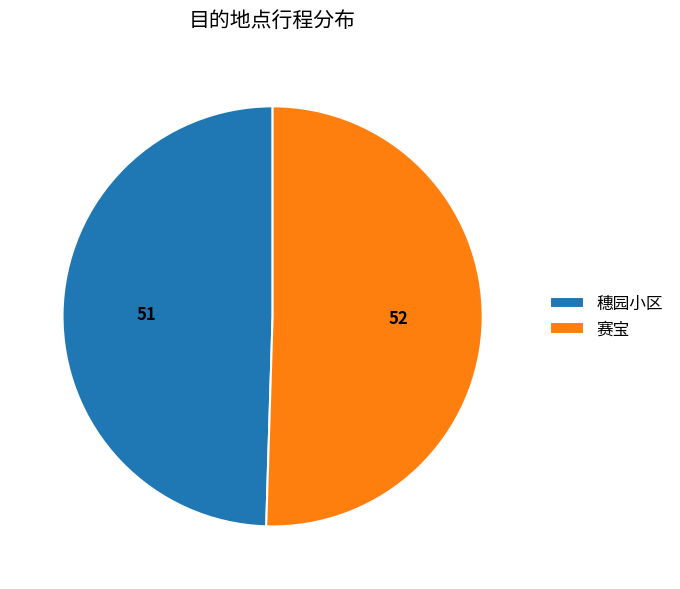

Rank the categories by value from highest to lowest.

赛宝, 穗园小区